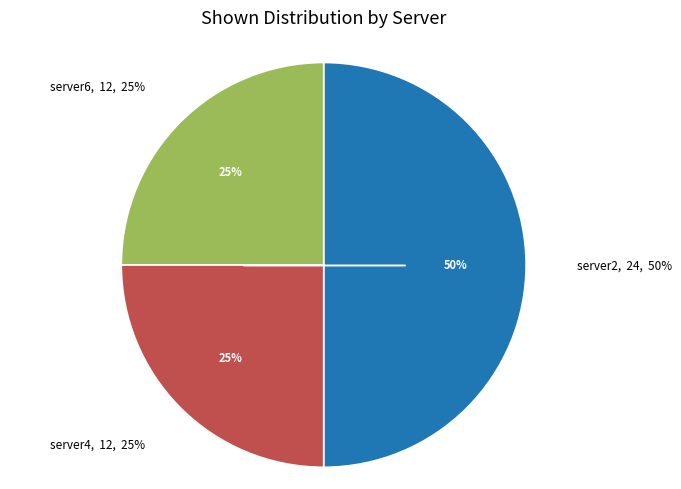

True or false: server6 accounts for 25% of the total.

True